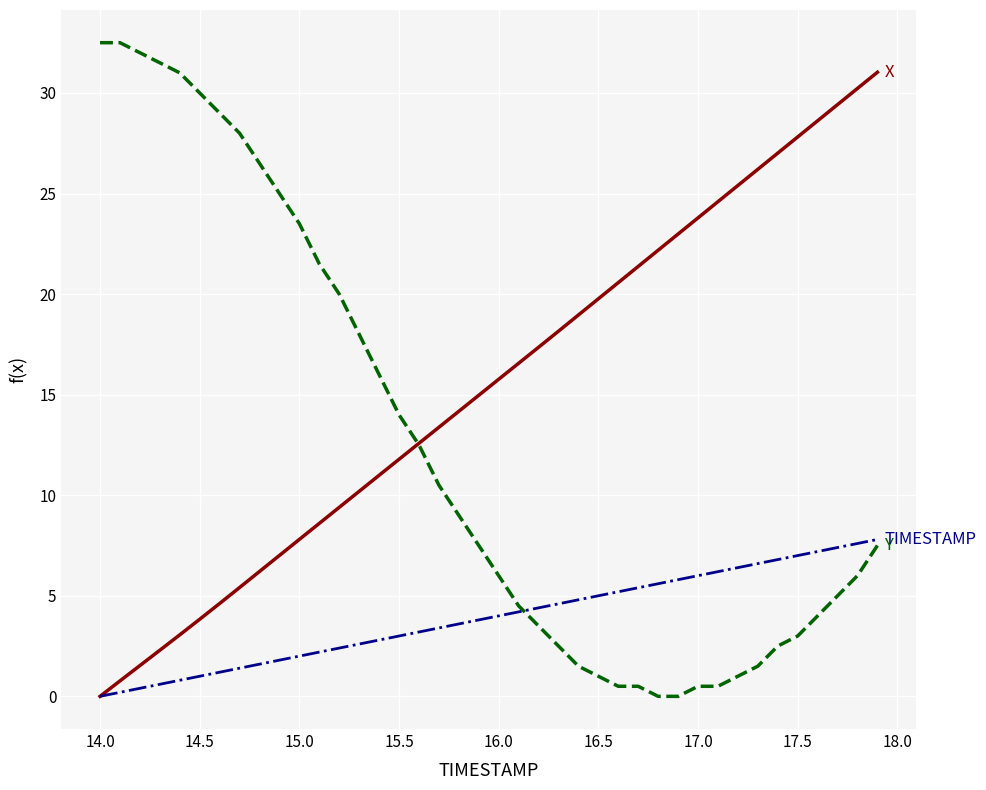

What is the greatest value displayed?

32.5